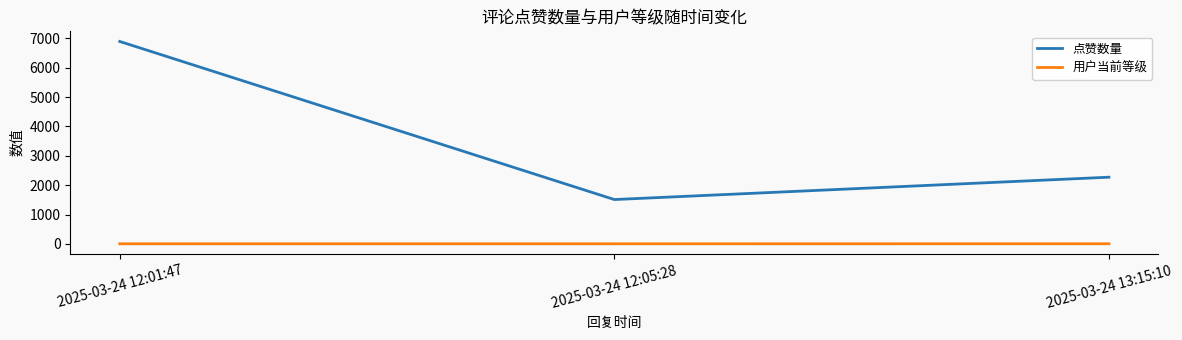

Between 2025-03-24 12:01:47 and 2025-03-24 13:15:10, which series saw the biggest shift?

点赞数量